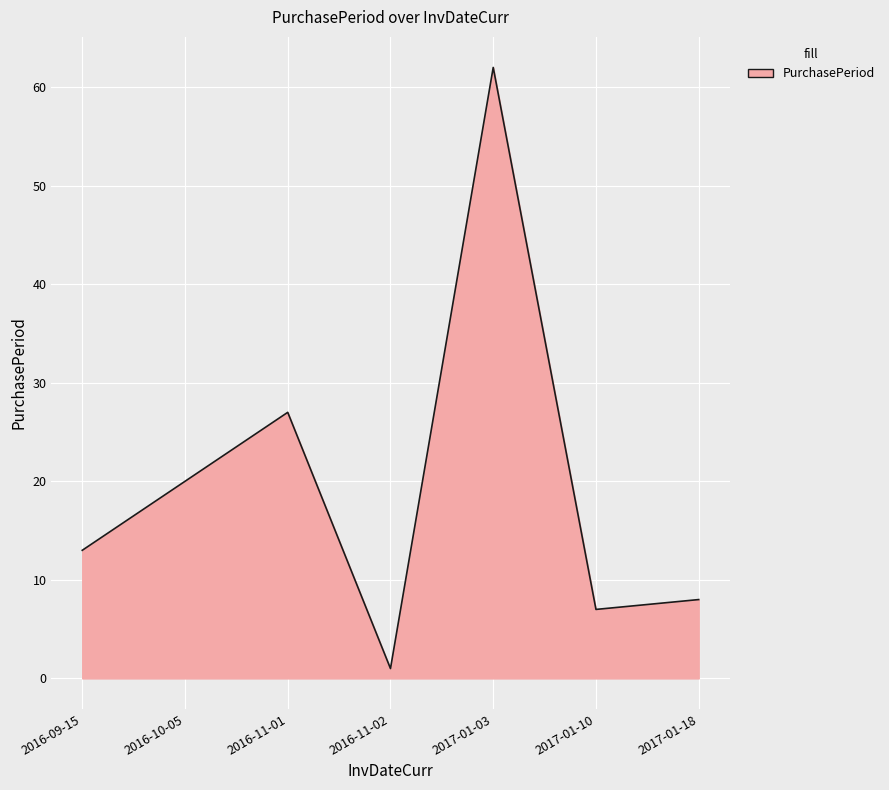

The chart shows a value of 33 at 2016-10-05. True or false?

False